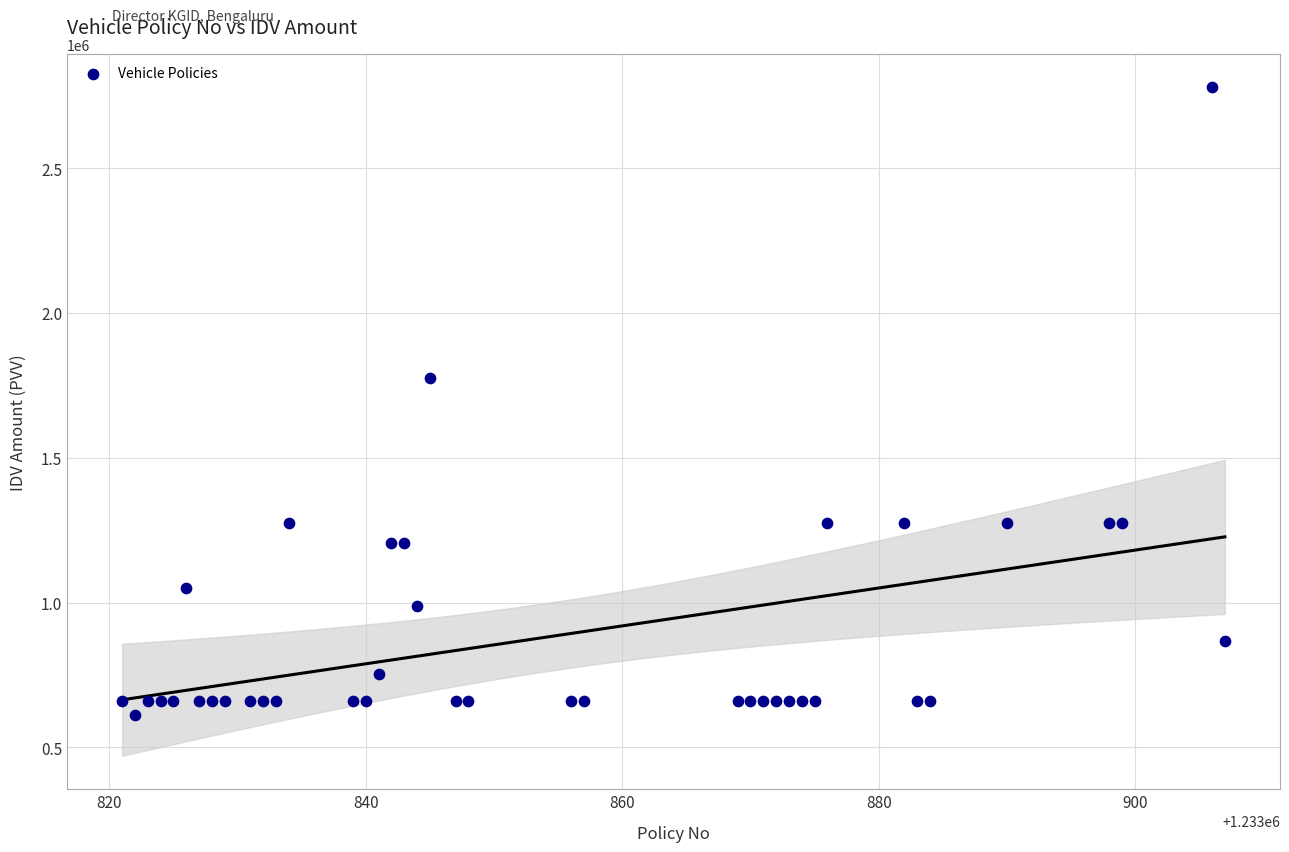

What is the range of X values (max minus min)?

86